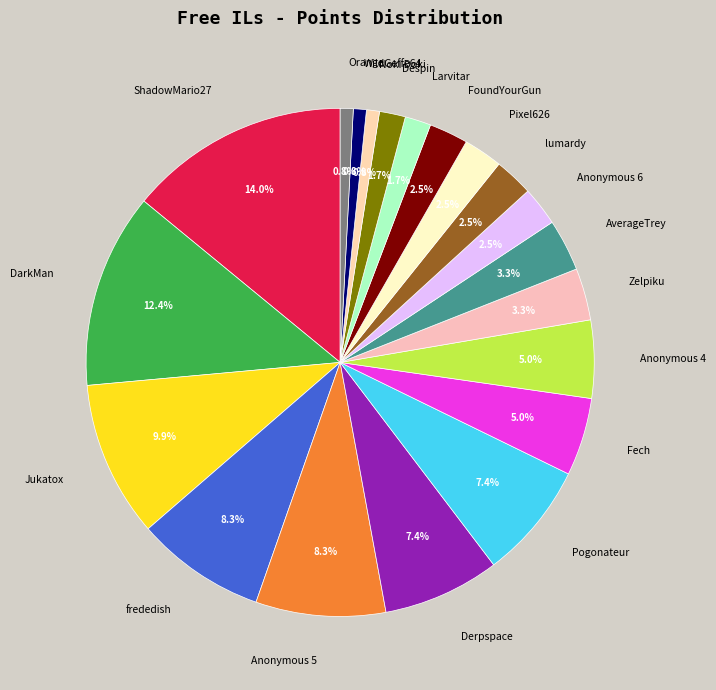

Does Despin account for over 50% of the chart?

No